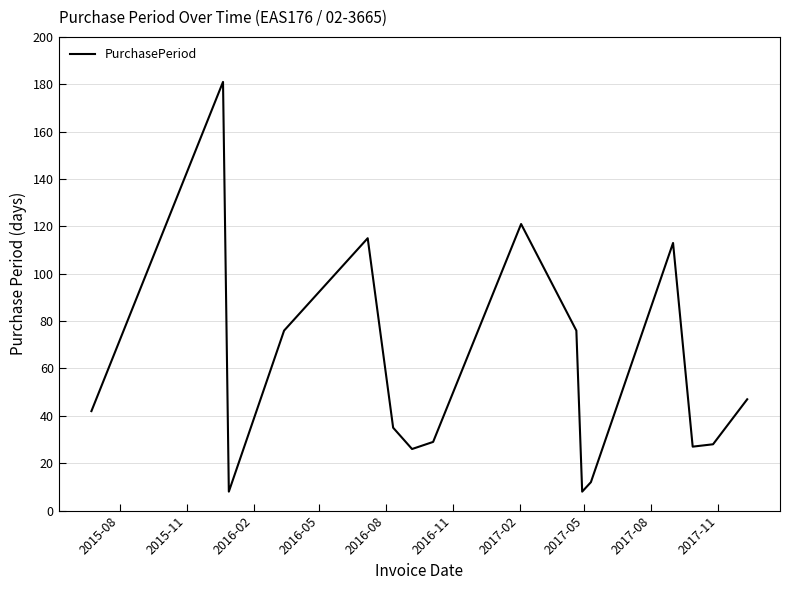

What is the maximum value shown in the chart?

181